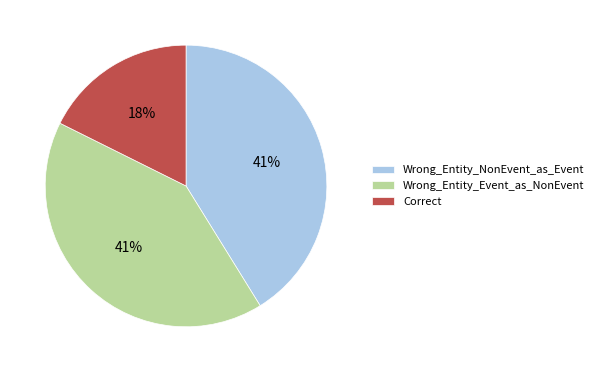

Do Correct and Wrong_Entity_Event_as_NonEvent together represent more than half of the pie?

Yes